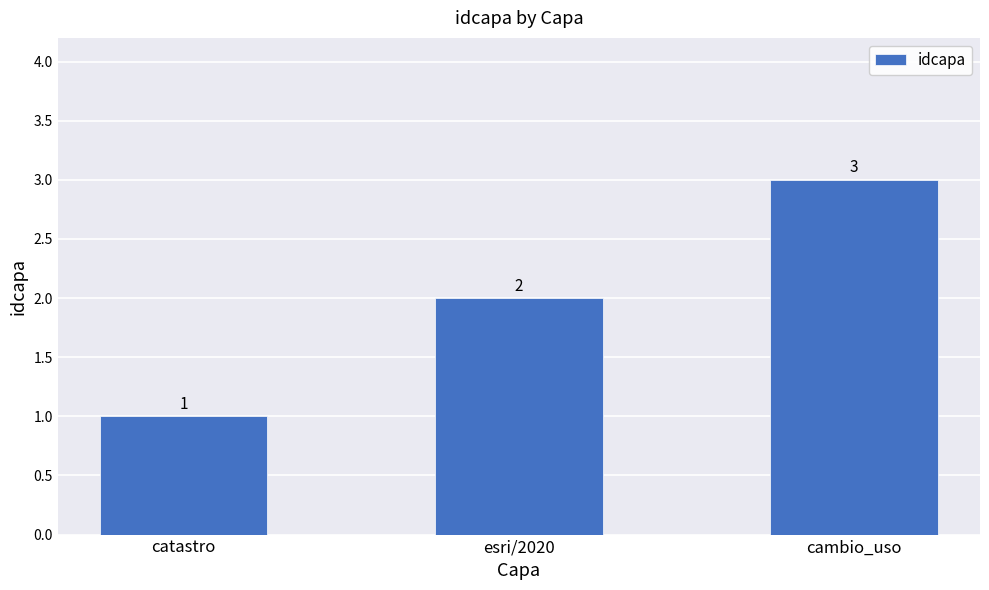

How many values are between 1 and 3?

3